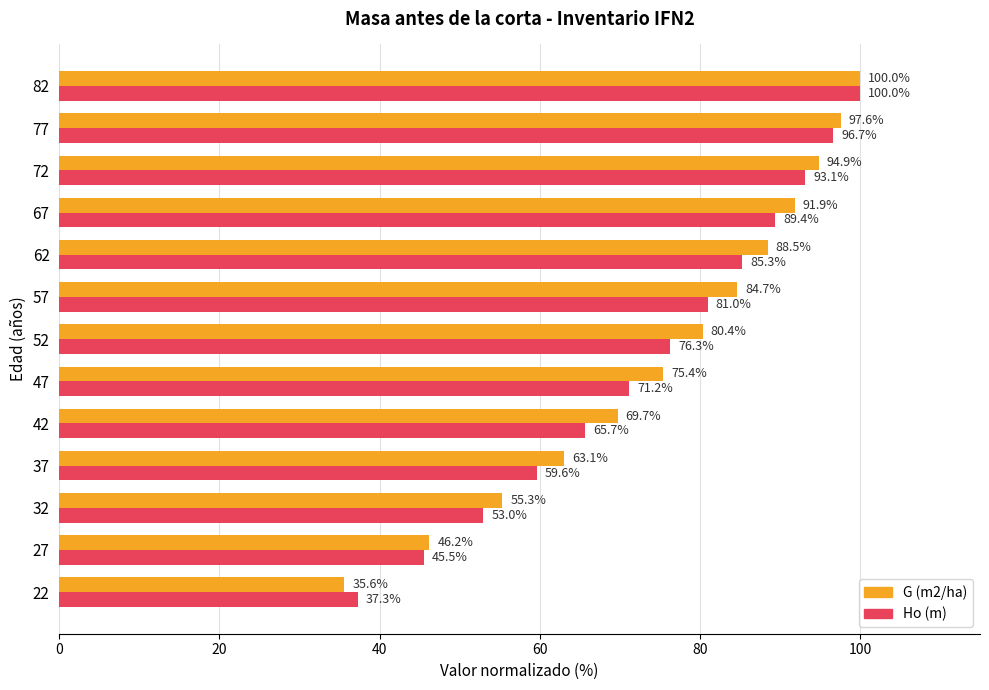

What is the maximum value for G (m2/ha)?

100.0